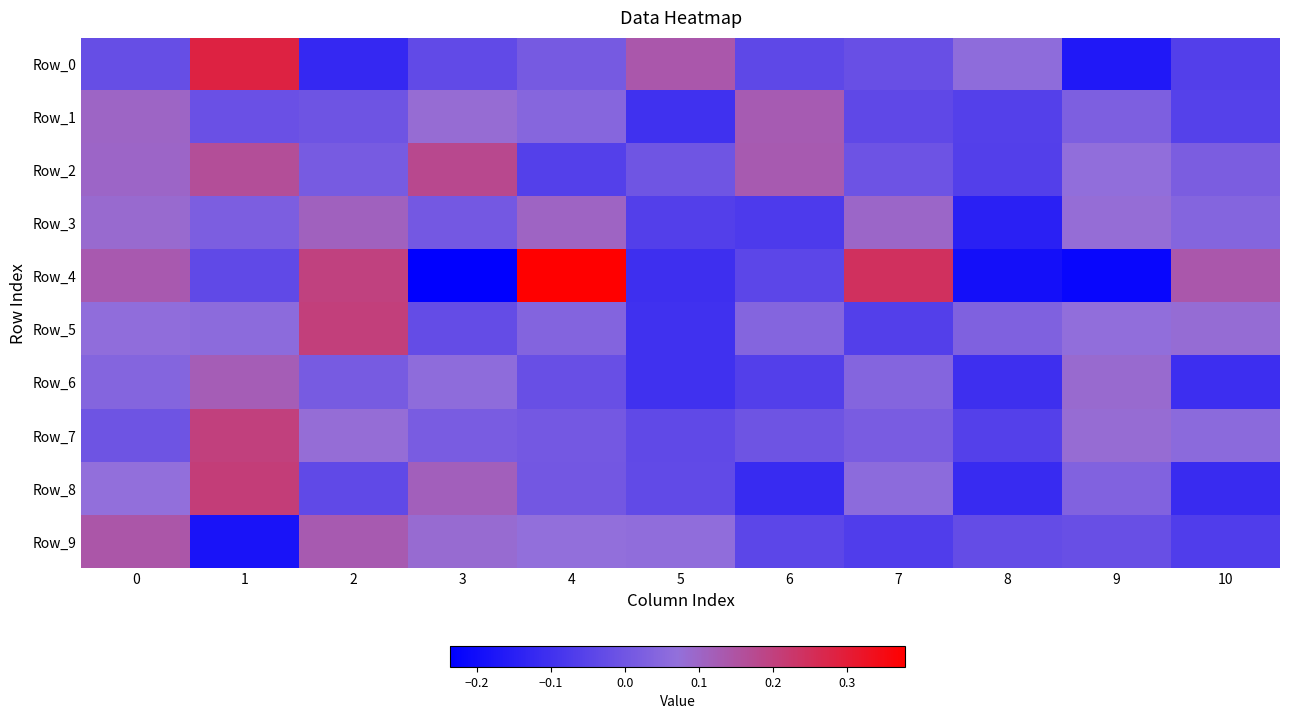

Rank the series at 1 from highest to lowest value.

Row_0, Row_8, Row_7, Row_2, Row_6, Row_5, Row_3, Row_1, Row_4, Row_9